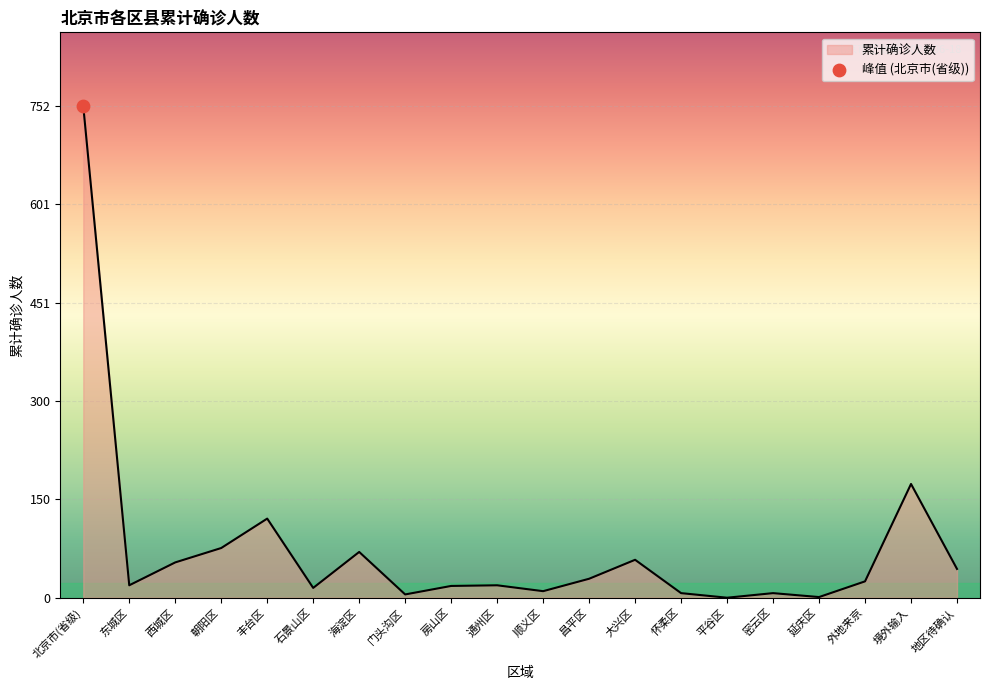

Approximately how many times larger is the value at 怀柔区 compared to 房山区?

0.4